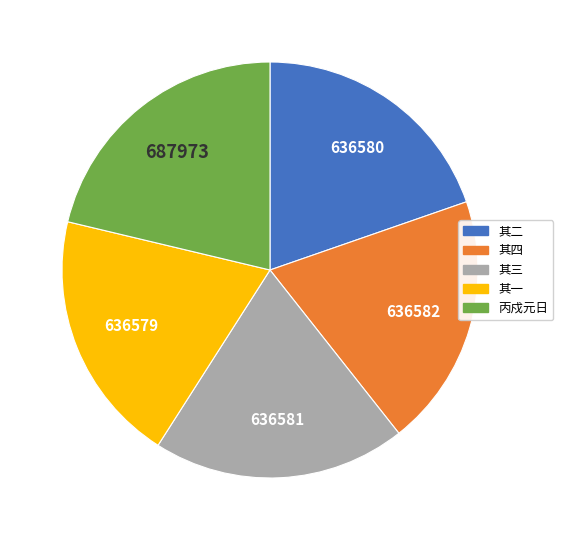

Is it true that 其四 is 10% of the pie?

False